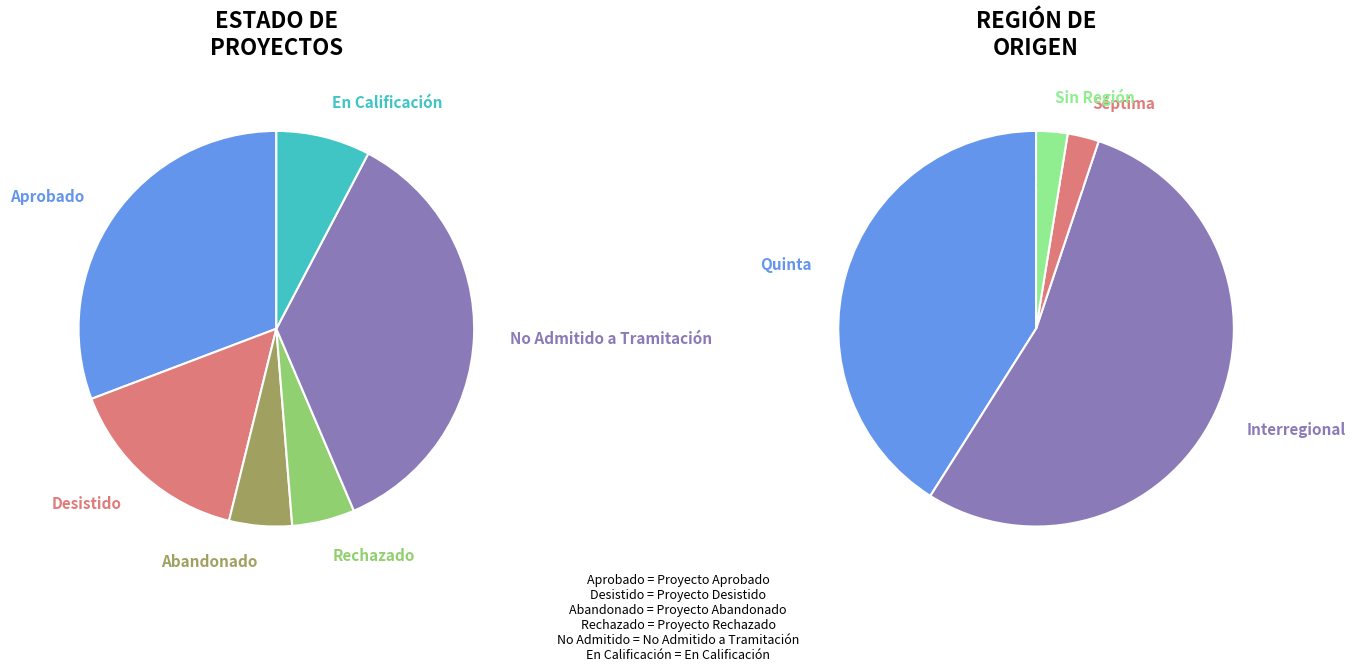

To the nearest percent, what is the combined percentage of No Admitido a Tramitación and Aprobado?

67%